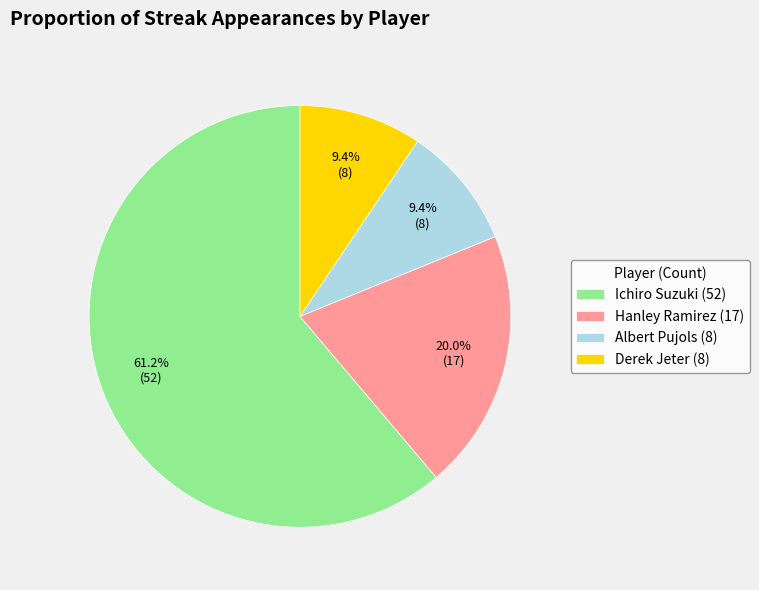

To the nearest percent, what percentage of the pie is Albert Pujols?

9%